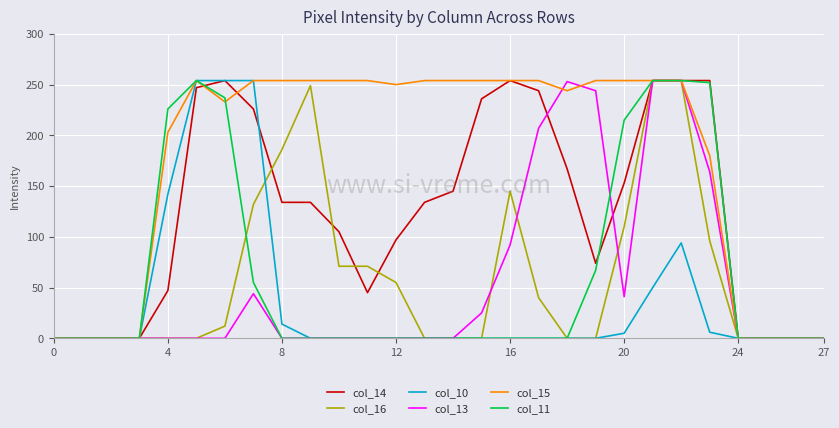

Count the number of categories in the chart.

28